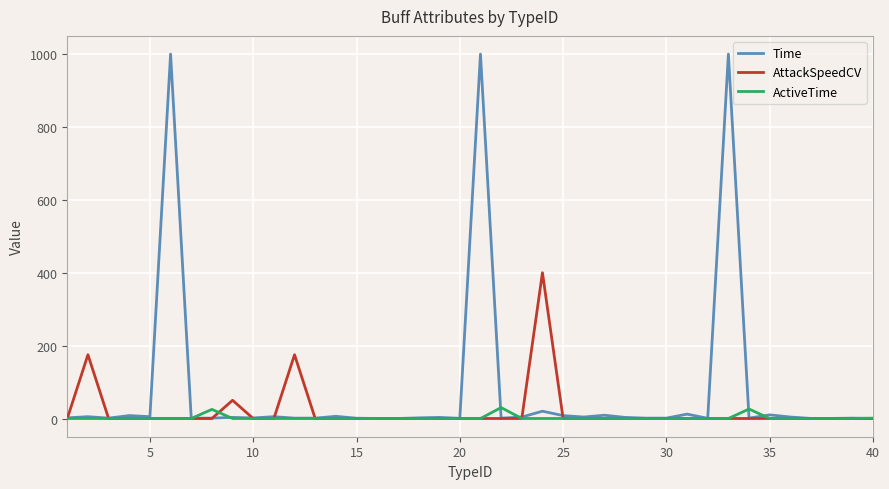

In Time, how many points are higher than both neighbors (excluding endpoints)?

14